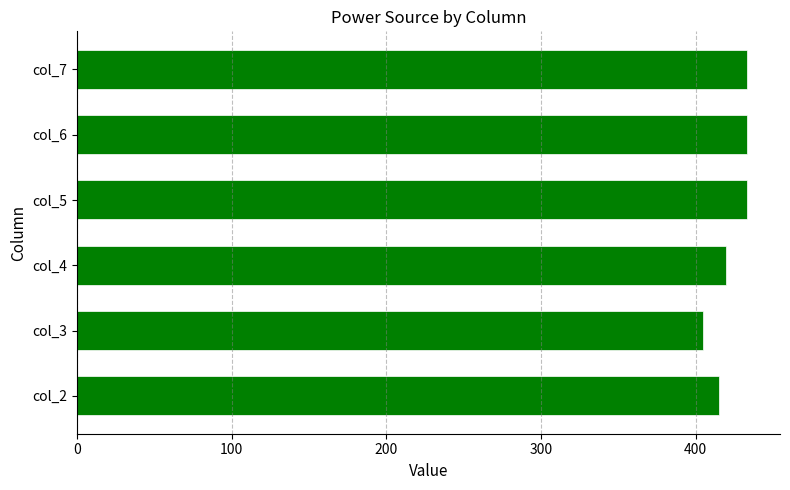

Which has a higher value, col_6 or col_2?

col_6